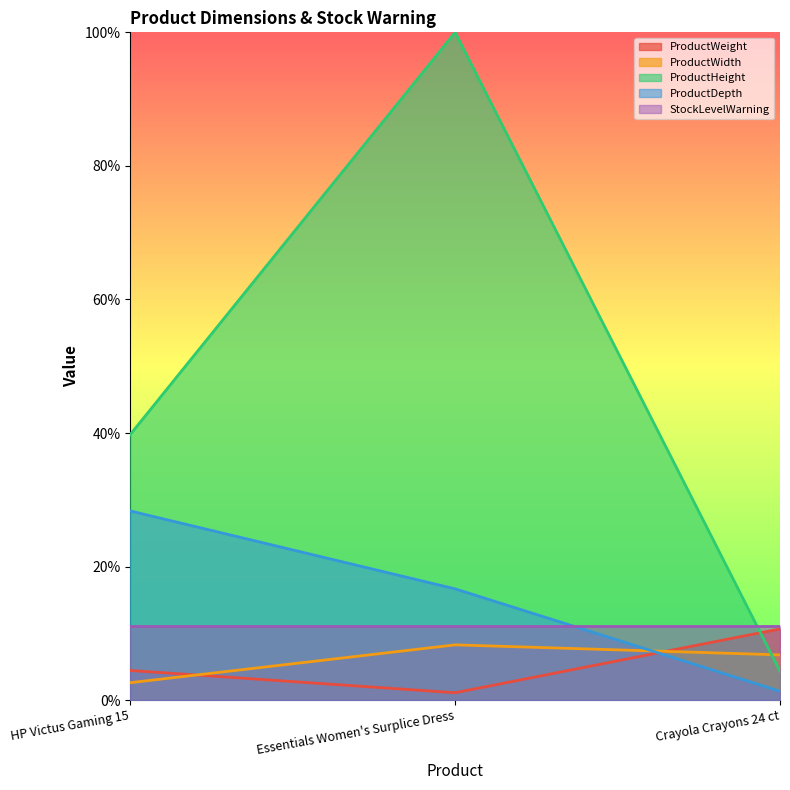

True or false: ProductHeight has a value of 4.3 at Crayola Crayons 24 ct.

True